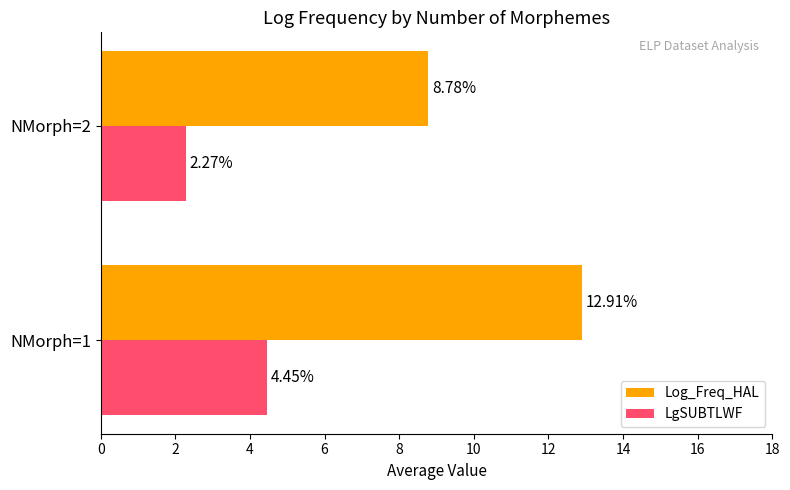

Rank the series by their maximum value, from lowest to highest.

LgSUBTLWF, Log_Freq_HAL